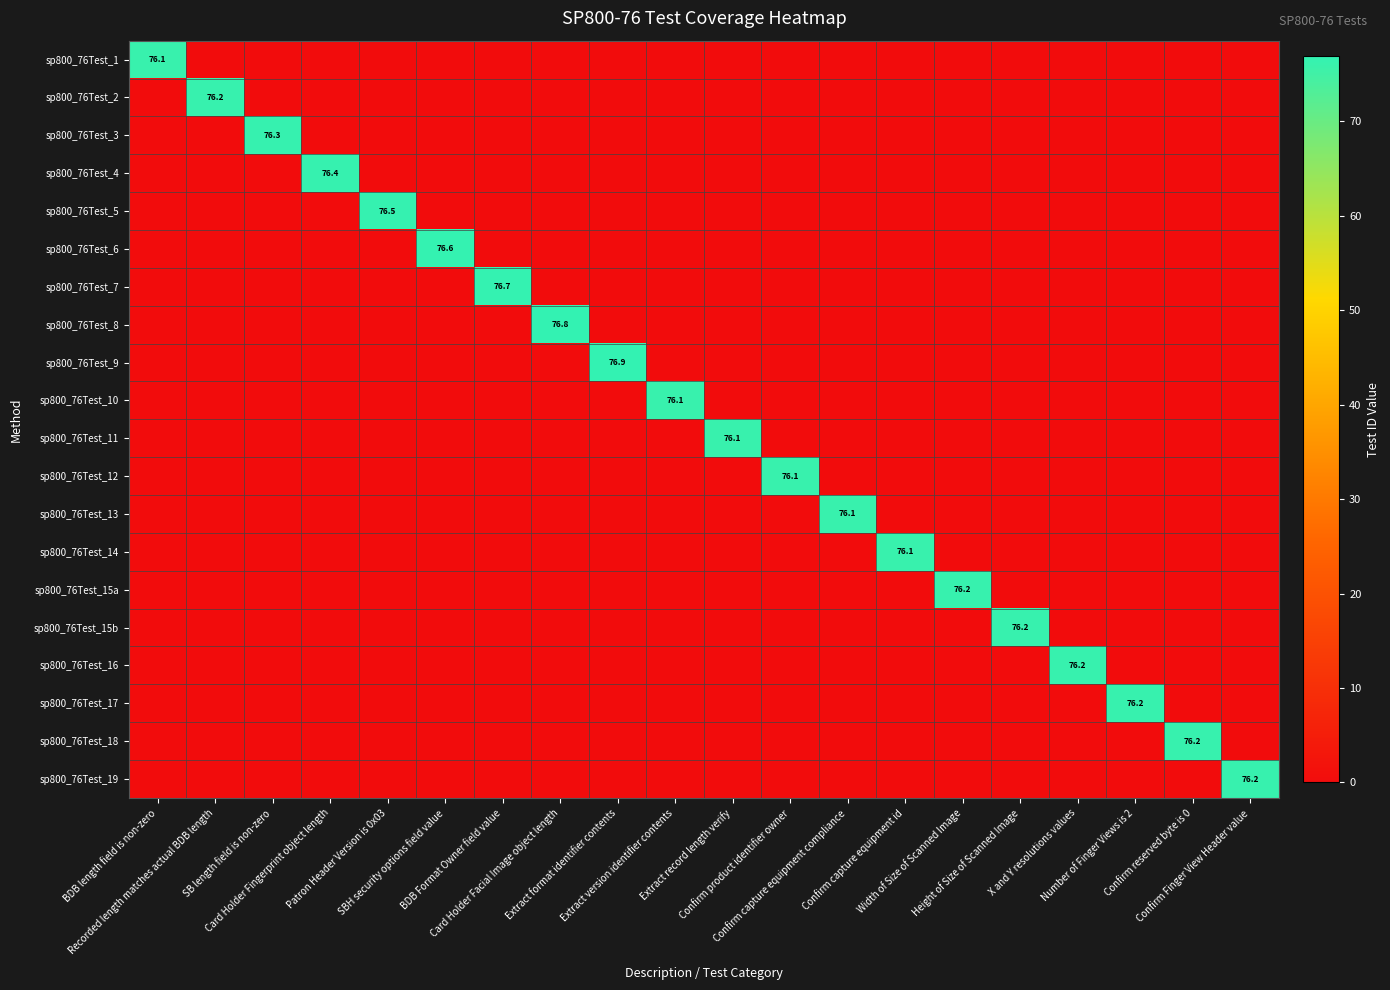

Which series has the largest total across all categories?

sp800_76Test_9